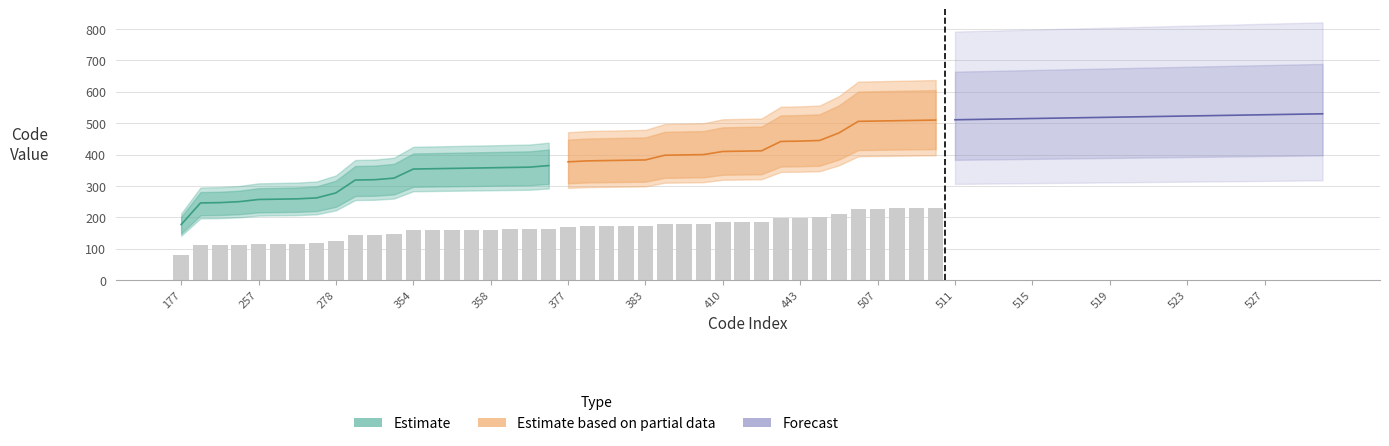

What is the difference between the maximum and second lowest values in the Forecast series?

18